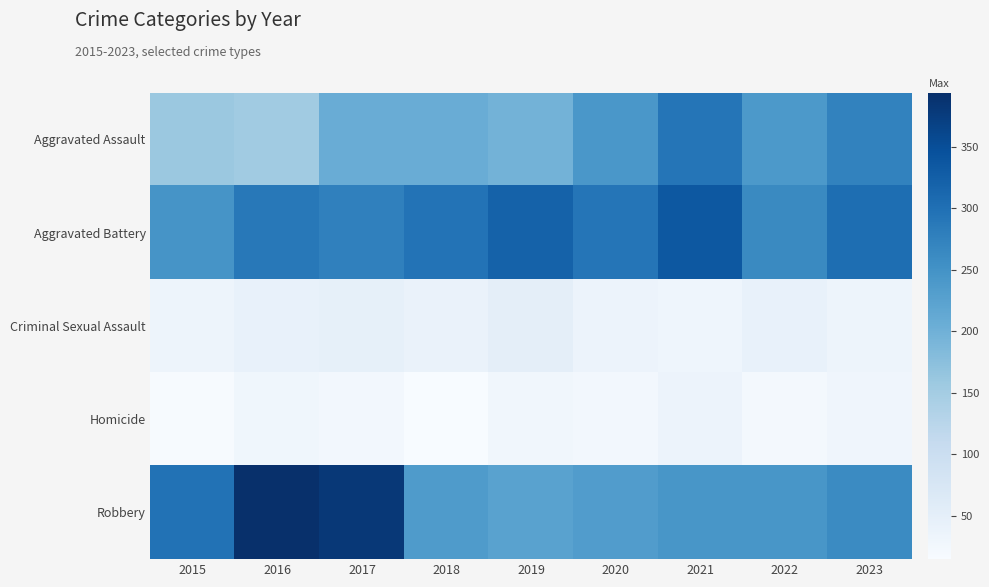

What is the difference between the highest and lowest values at 2022?

240